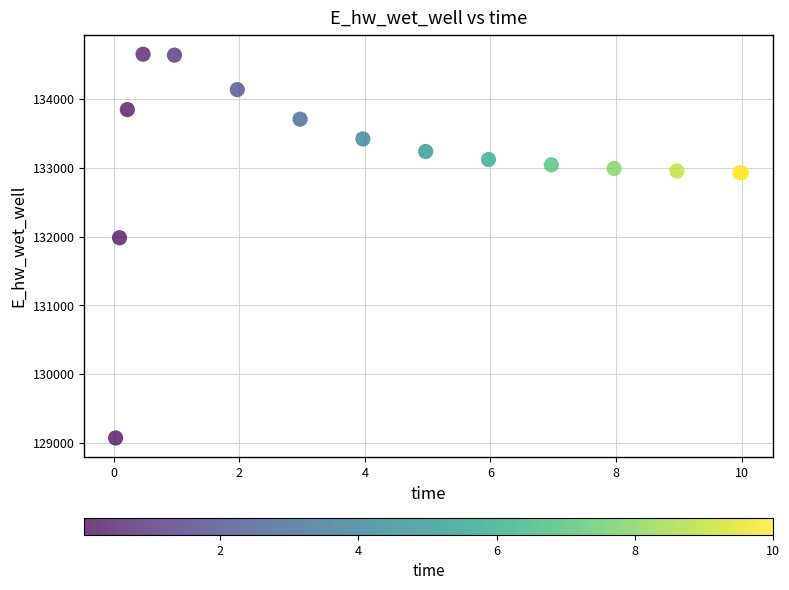

What Y value in the scatter plot is closest to 131861?

131982.7